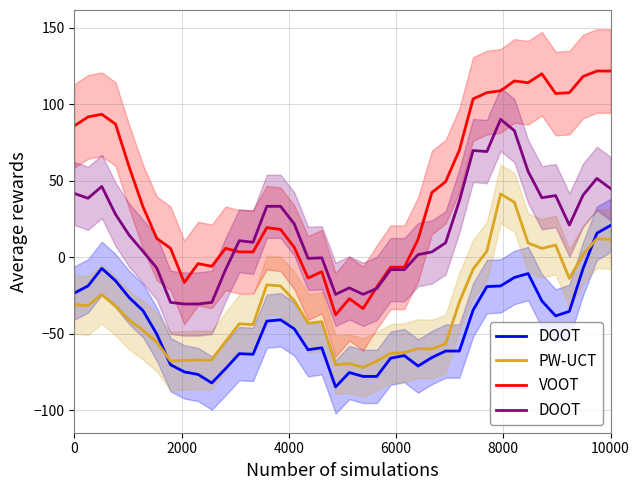

True or false: VOOT and PW-UCT intersect in this chart.

False